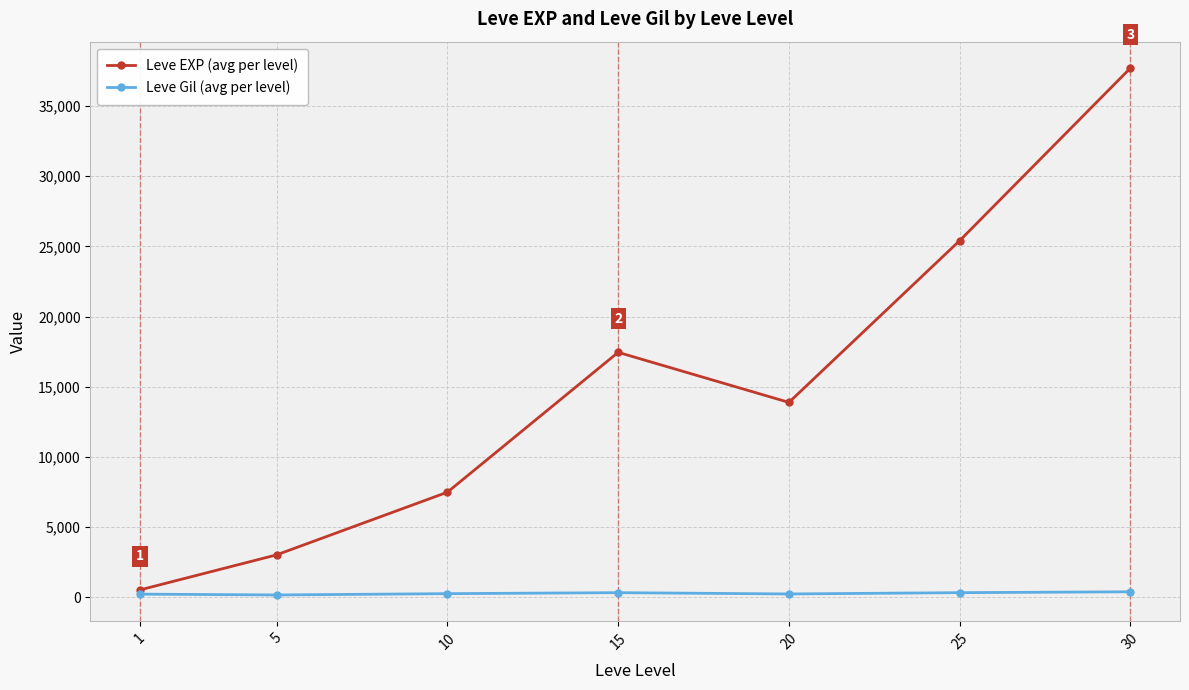

At how many categories does at least one series exceed 22873?

2